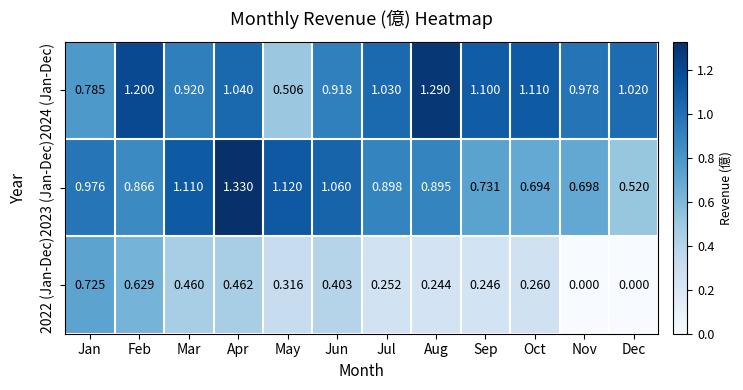

Which category has the lowest value in the 2023 (Jan-Dec) series?

Dec